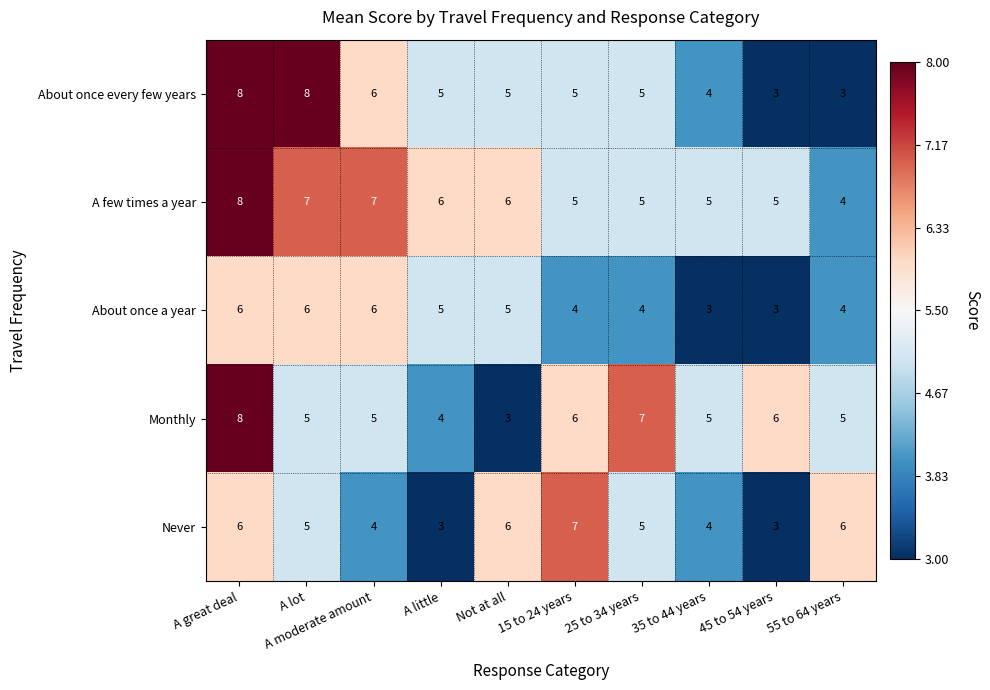

True or false: About once every few years has a value of 1 at 45 to 54 years.

False